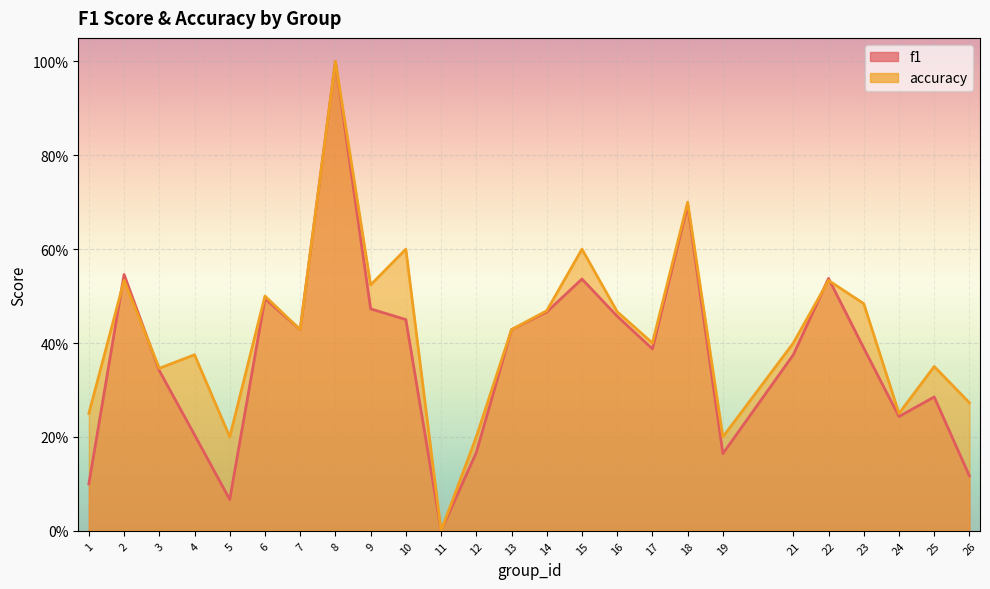

How many times do f1 and accuracy cross each other?

4